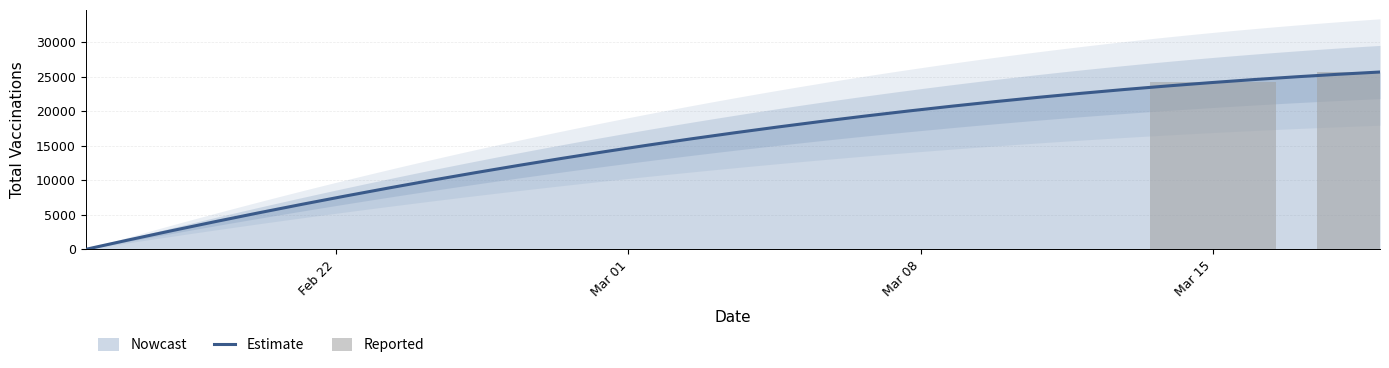

What is the difference between the values at 2021-02-16 and 2021-03-19?

25677